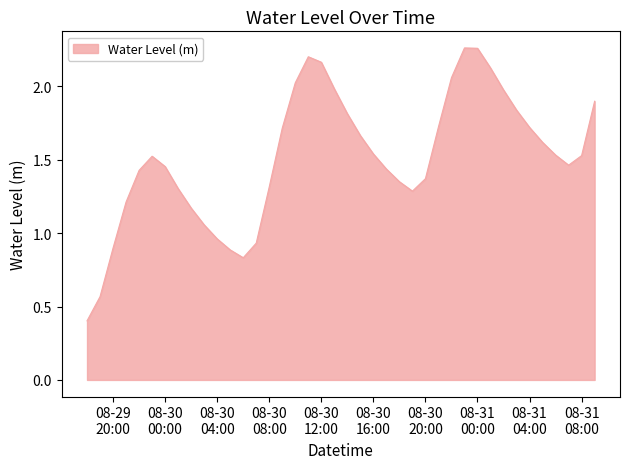

What is the smallest value displayed?

0.4